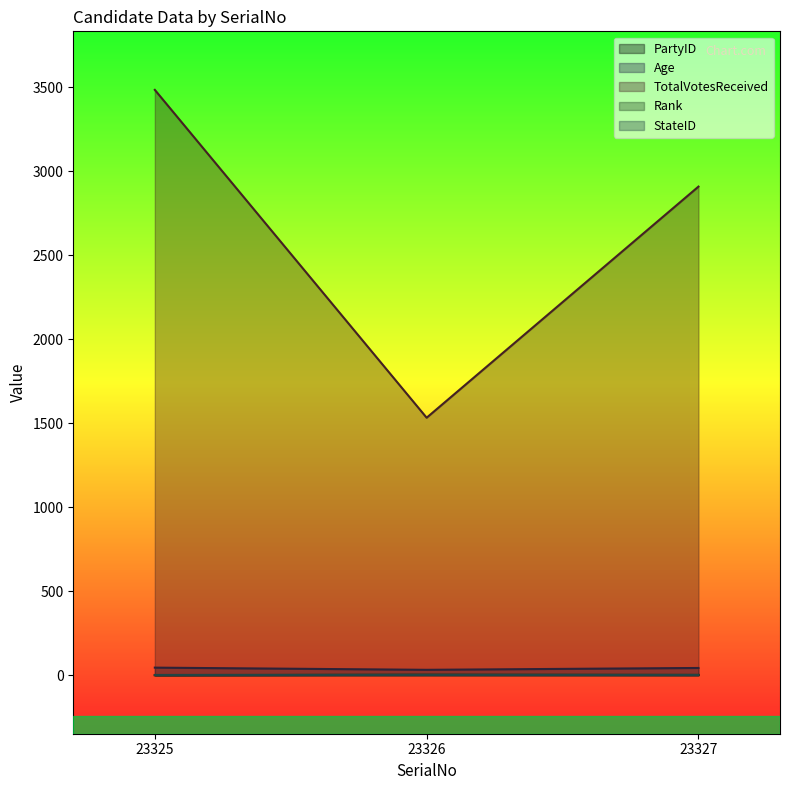

What is the total value across all series at 23325?

3532